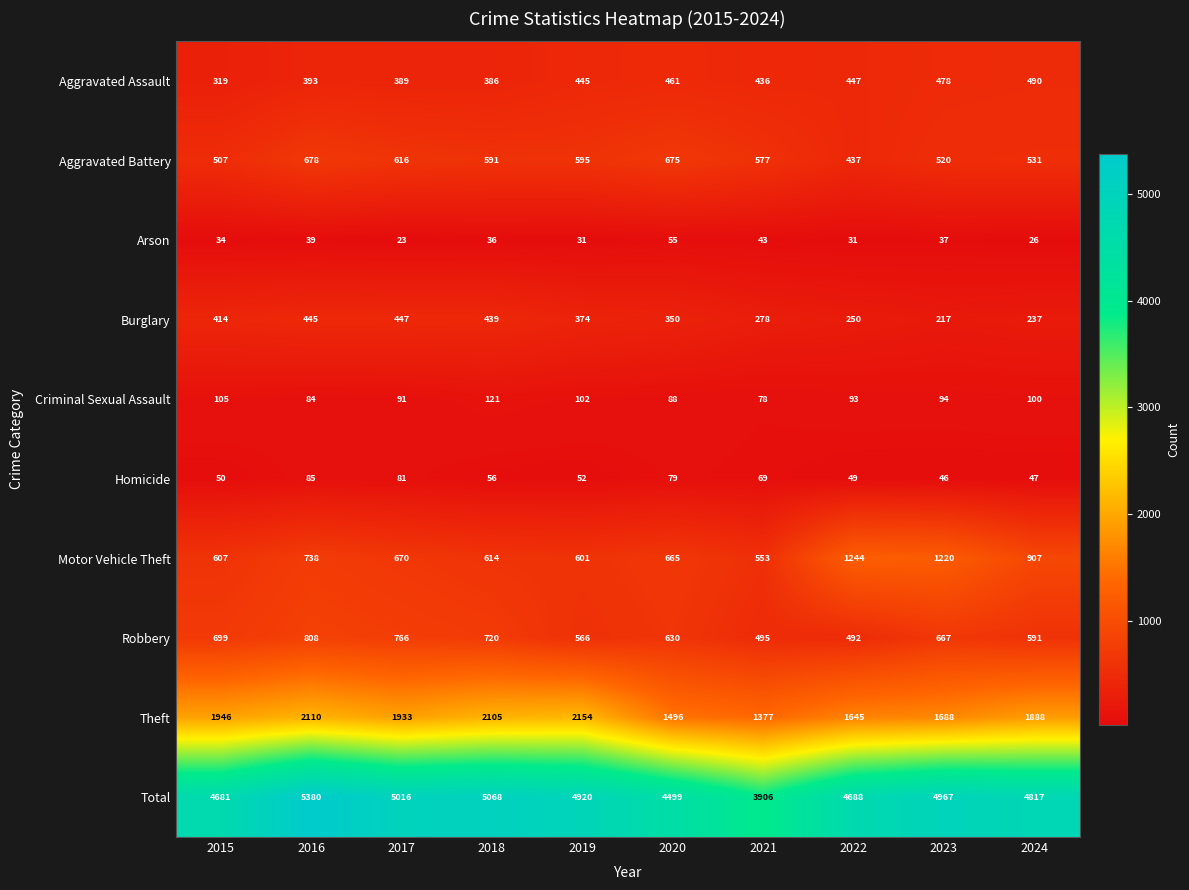

Rank the categories by Criminal Sexual Assault value from highest to lowest.

2018, 2015, 2019, 2024, 2023, 2022, 2017, 2020, 2016, 2021